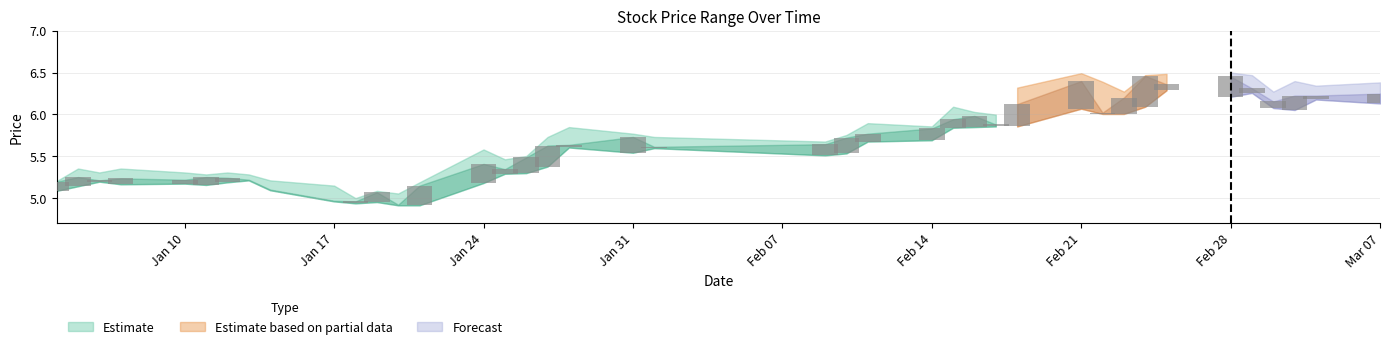

The low series shows 2.6 at 2011-01-28. True or false?

False